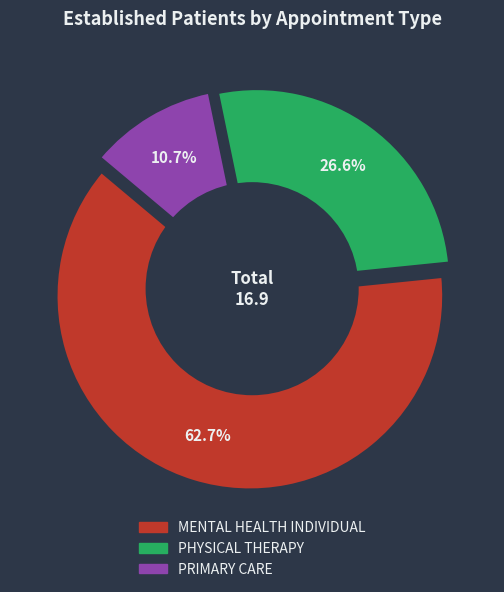

To the nearest percent, what portion does MENTAL HEALTH INDIVIDUAL represent?

63%